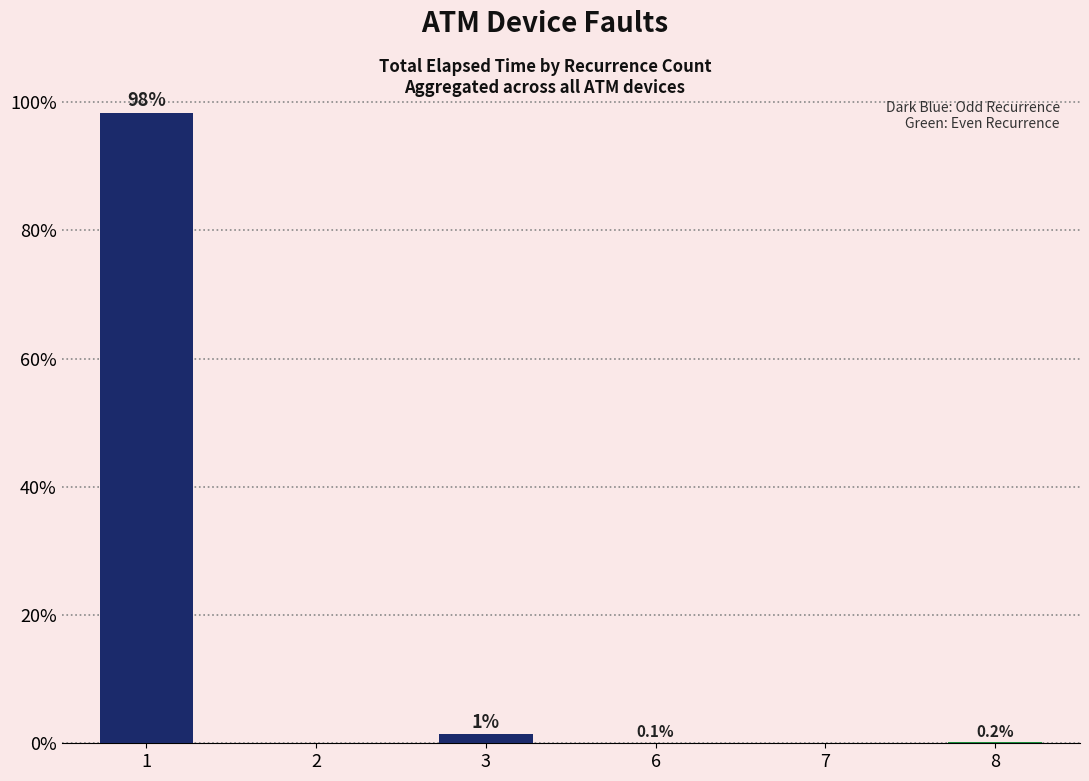

True or false: the data shows 0.0 at 7.

True